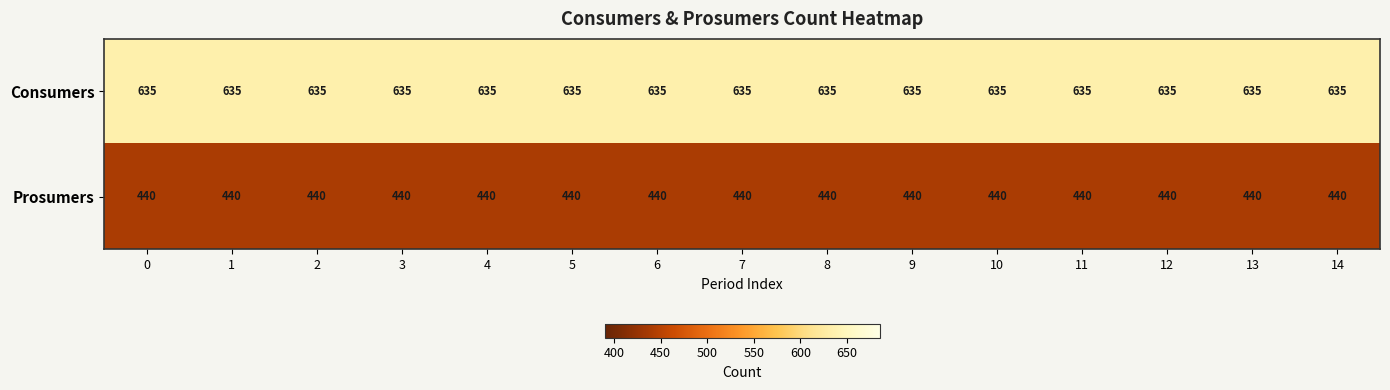

Rank the series by their average value, from lowest to highest.

Prosumers, Consumers